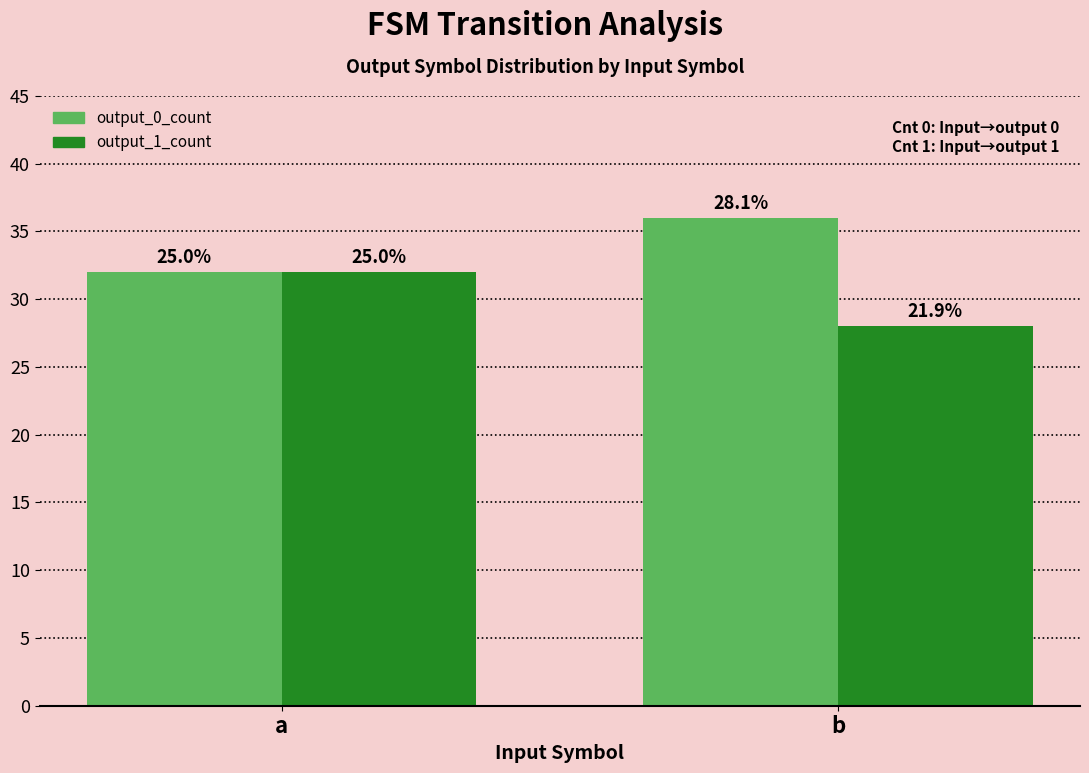

How many output_0_count values are between 32 and 36?

2